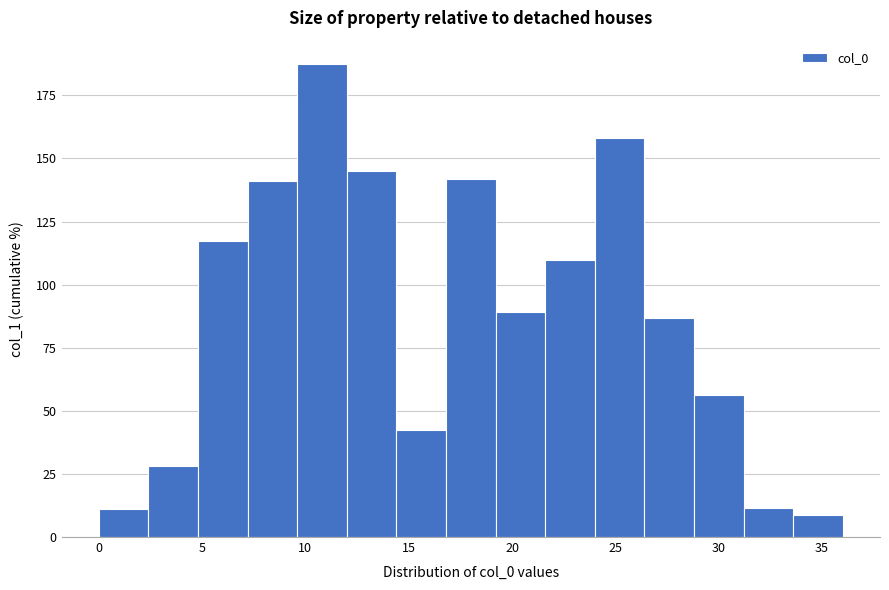

Reading left to right, list every bar in this chart as the range it spans on the x-axis followed by its height. Neither the bar edges nor the heights are printed on the chart, so give them approximately, as read against the axes.

0.0 to 2.4: 10
2.4 to 4.8: 30
4.8 to 7.2: 115
7.2 to 9.6: 140
9.6 to 12.0: 185
12.0 to 14.4: 145
14.4 to 16.8: 45
16.8 to 19.2: 140
19.2 to 21.6: 90
21.6 to 24.0: 110
24.0 to 26.4: 160
26.4 to 28.8: 85
28.8 to 31.2: 55
31.2 to 33.6: 10
33.6 to 36.0: 10